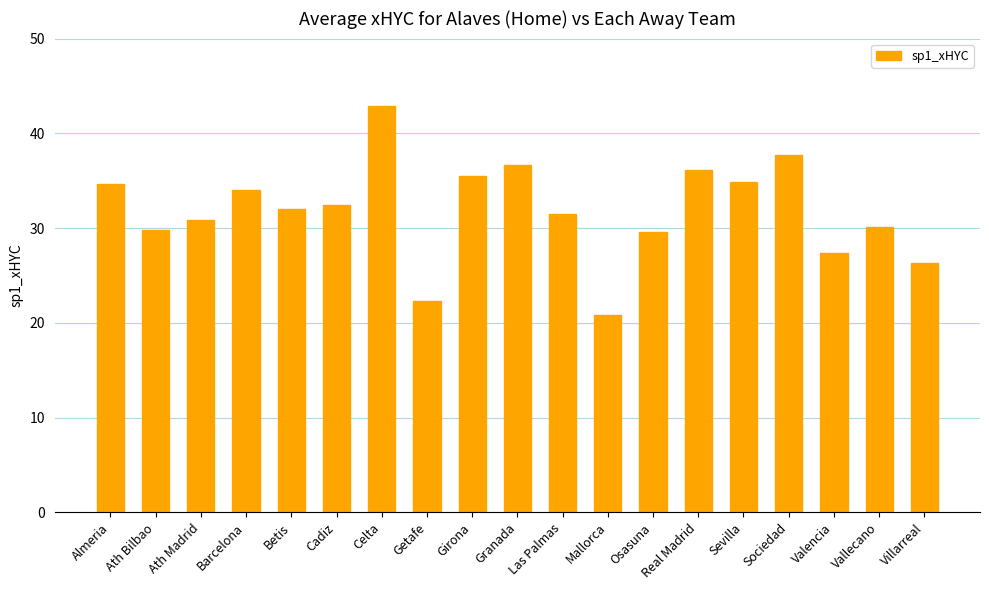

What is the difference between the second highest and second lowest values?

15.5